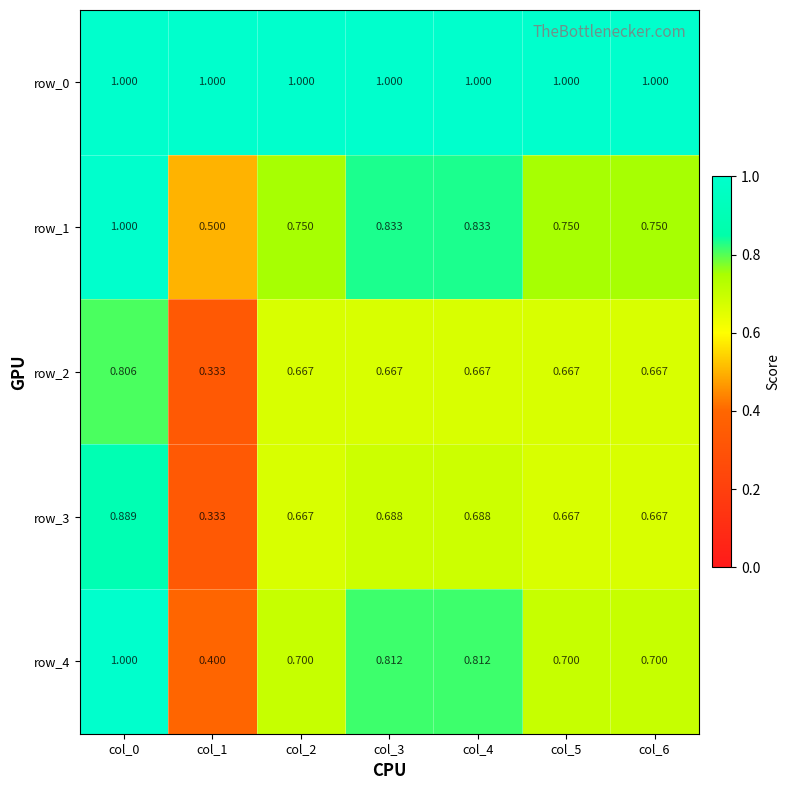

True or false: row_4 has a value of 0.5 at col_4.

False